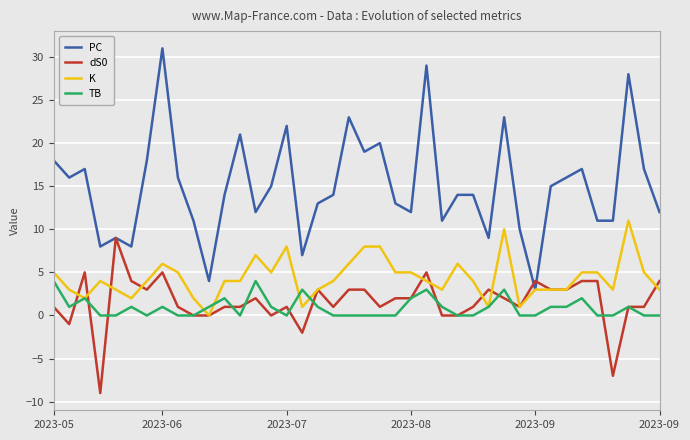

What is the lowest value of the dS0 series?

-9